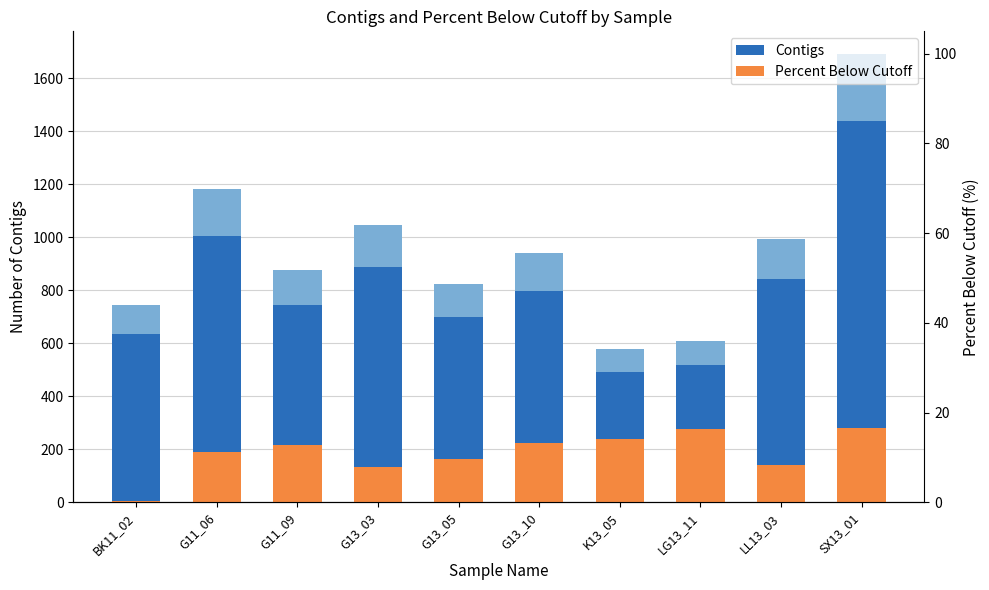

Which series has the largest total across all categories?

Contigs (darker)